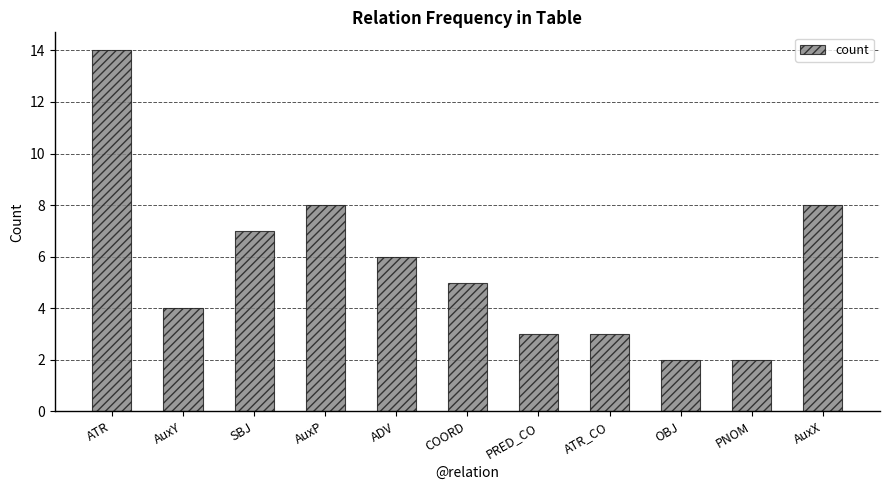

The chart shows a value of 2 at PNOM. True or false?

True